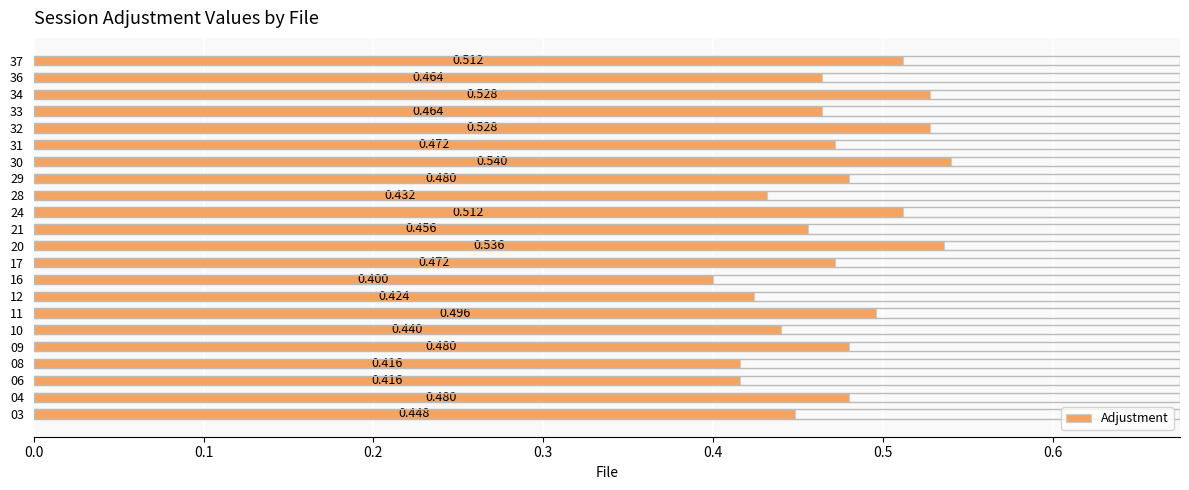

Which label corresponds to the largest value in the chart?

30